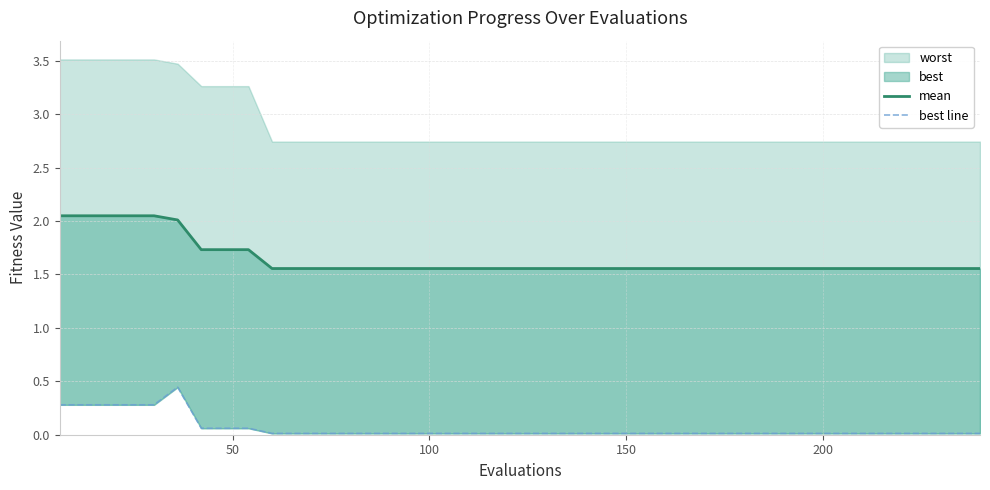

True or false: mean has more than 1 interior local peaks.

False